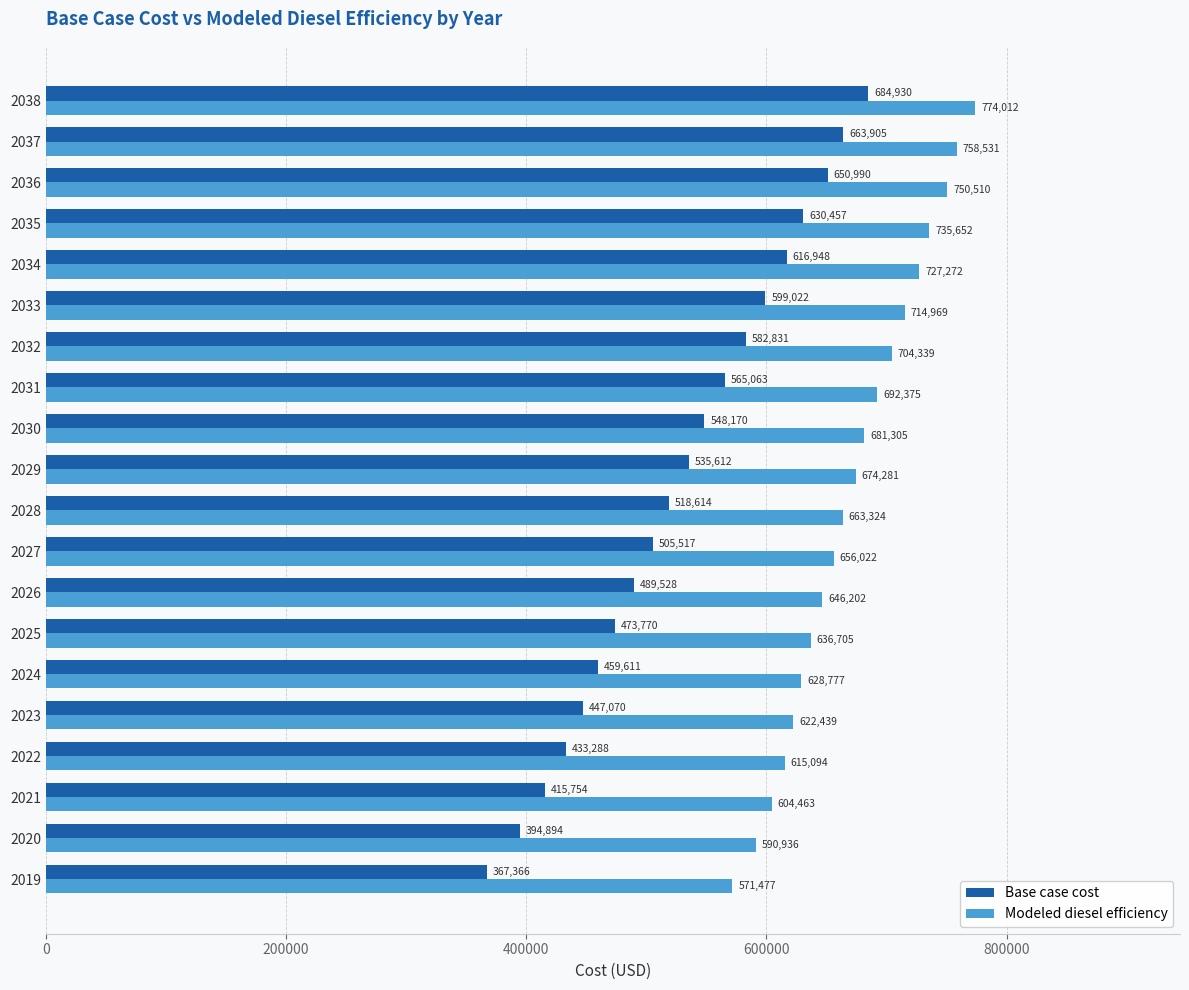

At which category is the sum across all series the highest?

2038